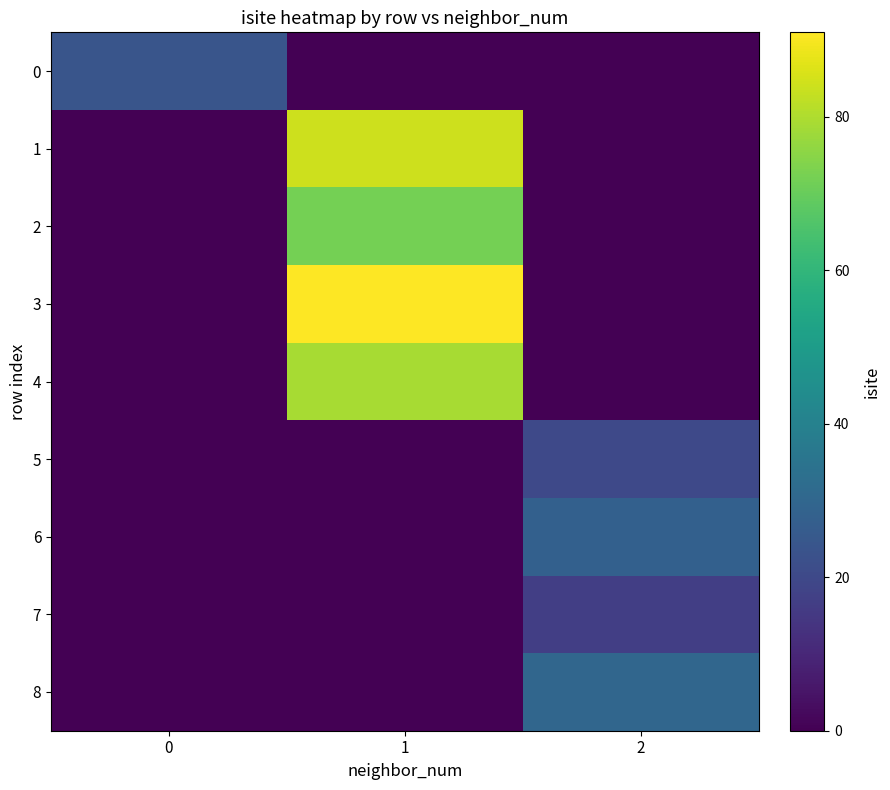

Between 1 and 2, which series saw the biggest shift?

3